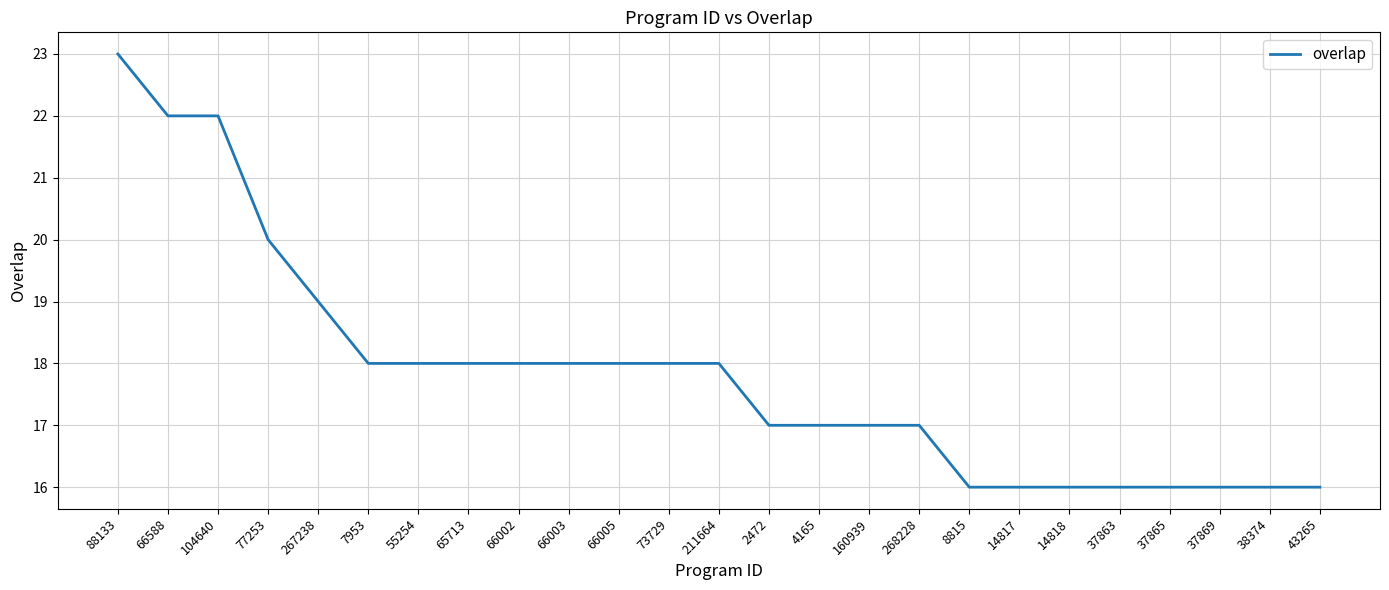

Is this an area chart (filled region under the line)?

No